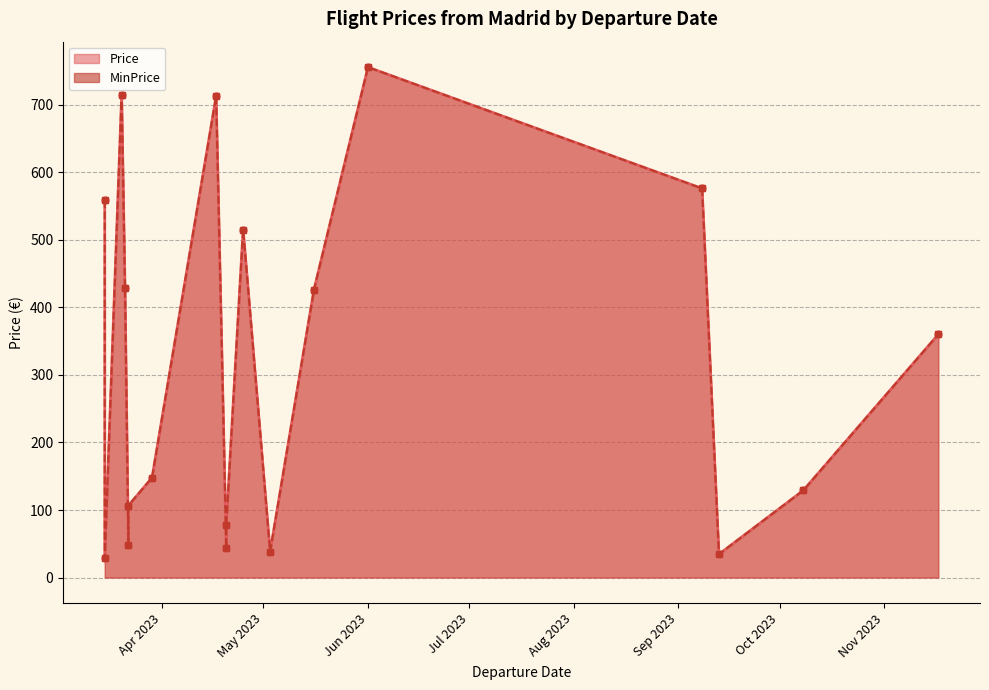

At which category does MinPrice reach its first local valley?

2023-03-22